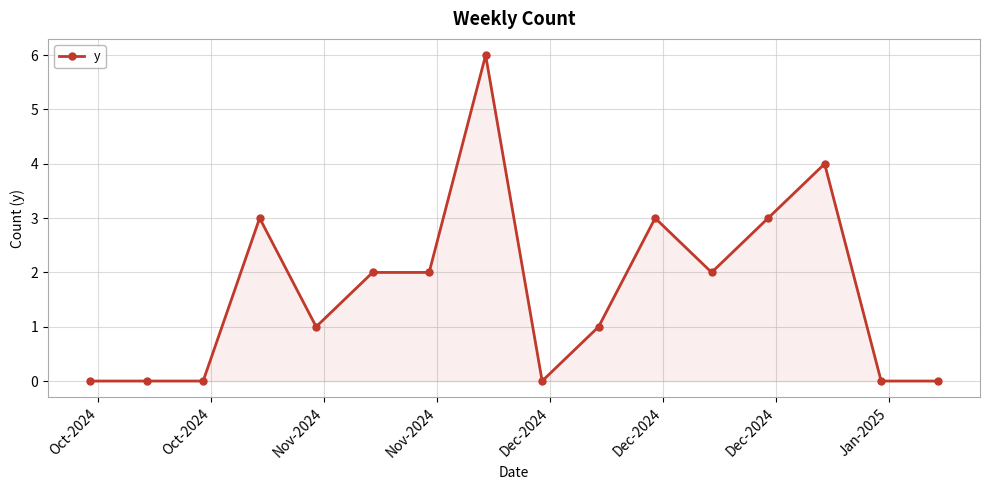

What is the difference between the maximum and second lowest values?

6